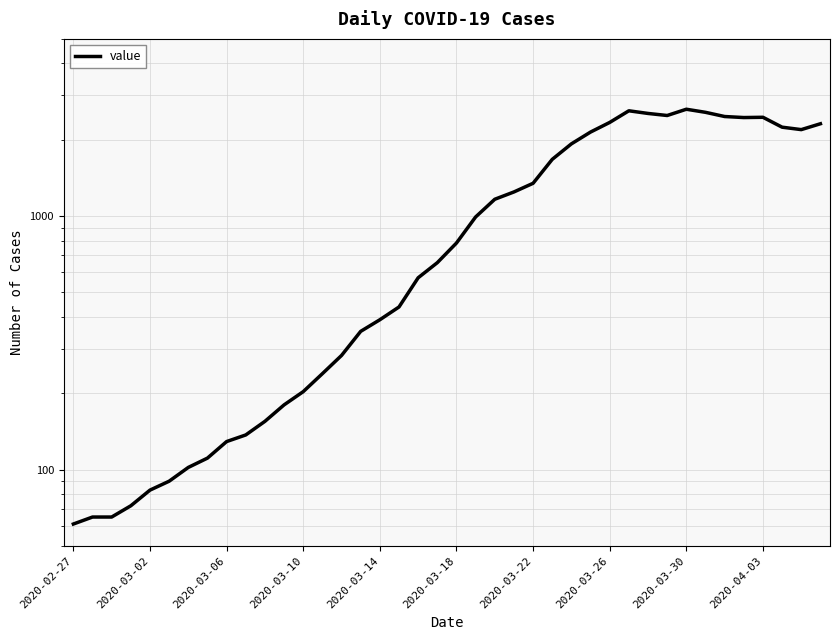

How many data points are less than 783?

20